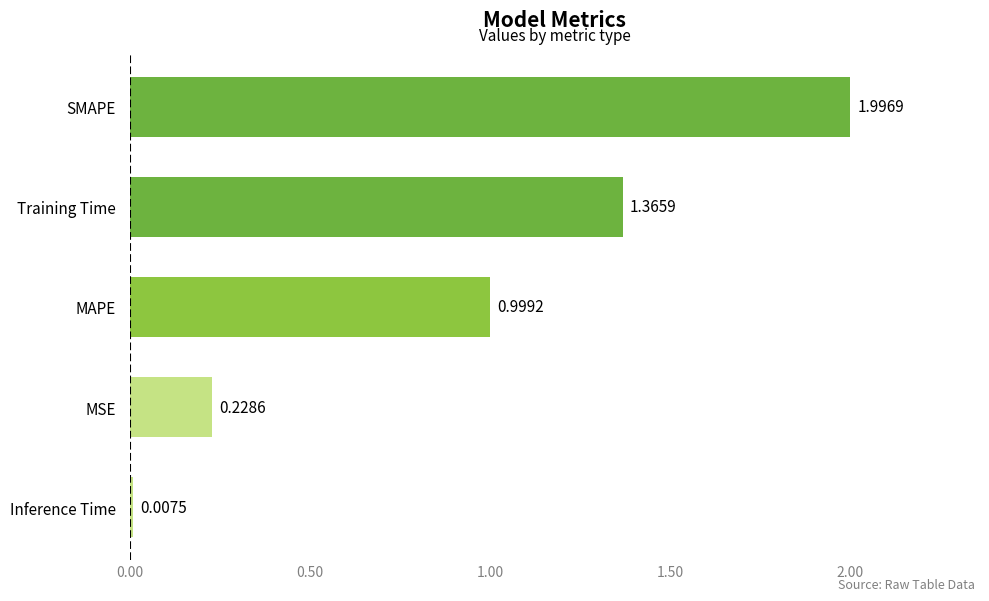

List the labels in order of value, smallest first.

Inference Time, MSE, MAPE, Training Time, SMAPE